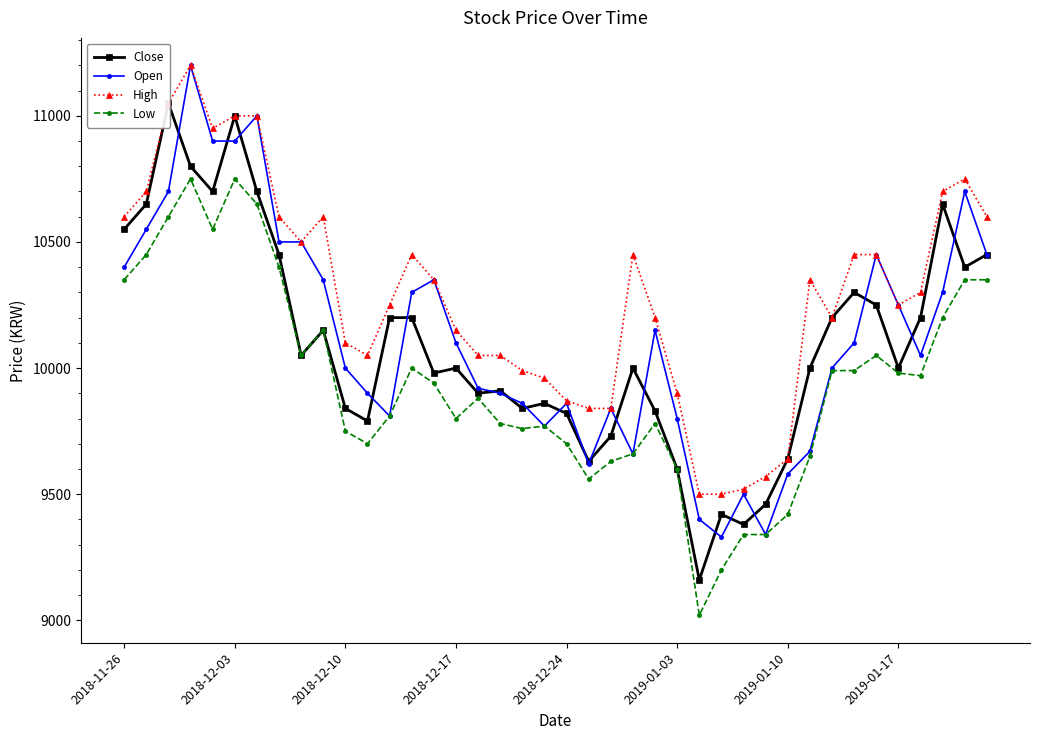

How many lines are shown in the chart?

4